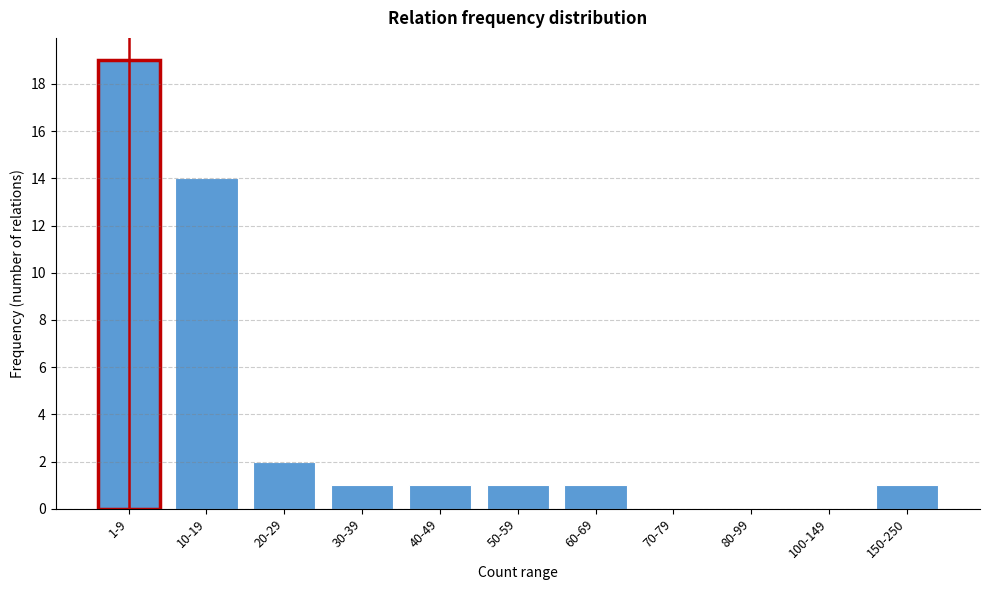

Reading left to right, transcribe all the data shown in this chart.

1-9=19	10-19=14	20-29=2	30-39=1	40-49=1	50-59=1	60-69=1	70-79=0	80-99=0	100-149=0	150-250=1